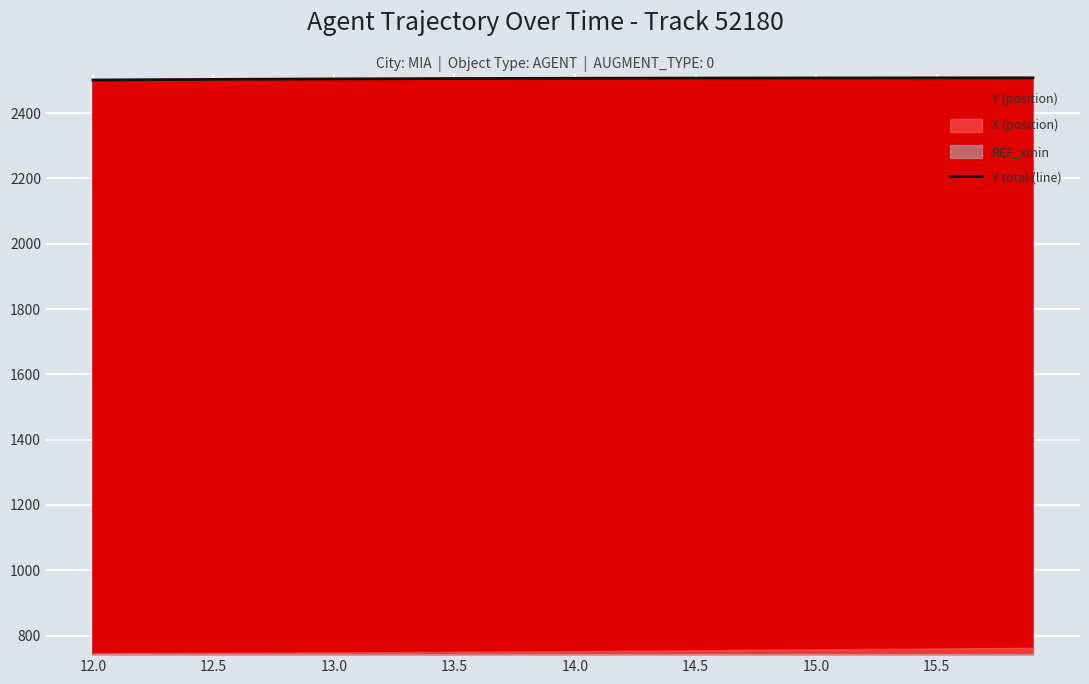

What is the difference between the maximum and minimum values?

6.7